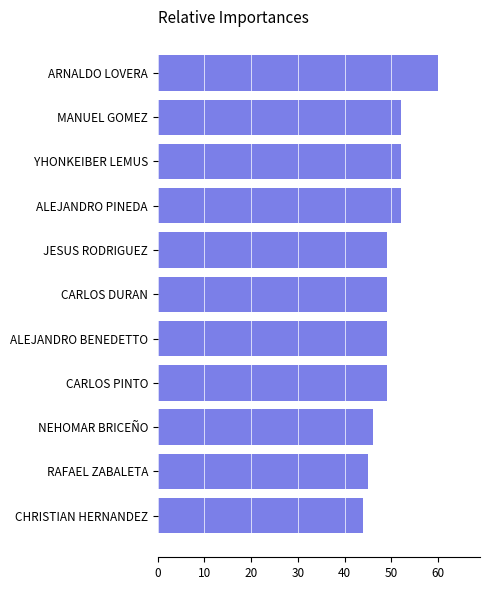

Reading bottom to top, list all the values displayed in this chart.

CHRISTIAN HERNANDEZ=44	RAFAEL ZABALETA=45	NEHOMAR BRICEÑO=46	CARLOS PINTO=49	ALEJANDRO BENEDETTO=49	CARLOS DURAN=49	JESUS RODRIGUEZ=49	ALEJANDRO PINEDA=52	YHONKEIBER LEMUS=52	MANUEL GOMEZ=52	ARNALDO LOVERA=60